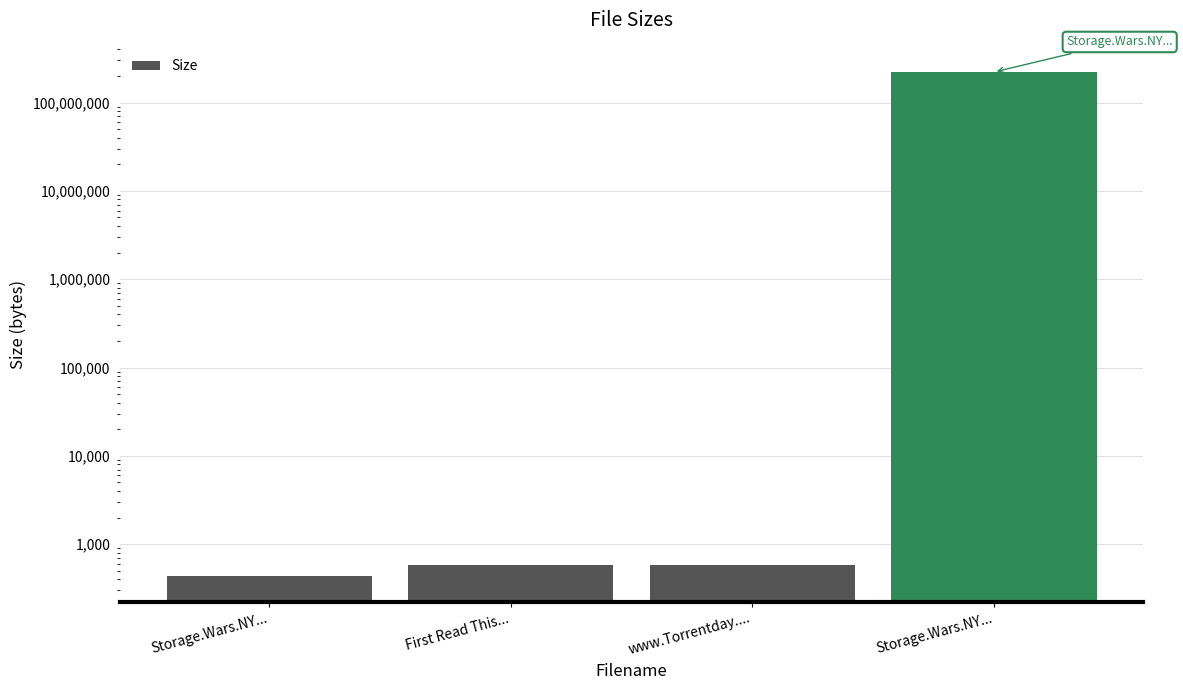

Between First Read This... and Storage.Wars.NY..., which is larger?

First Read This...